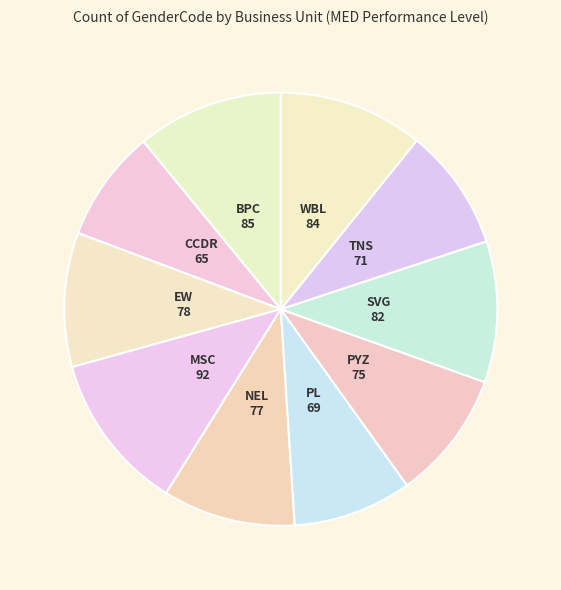

Which slice is the smallest?

CCDR